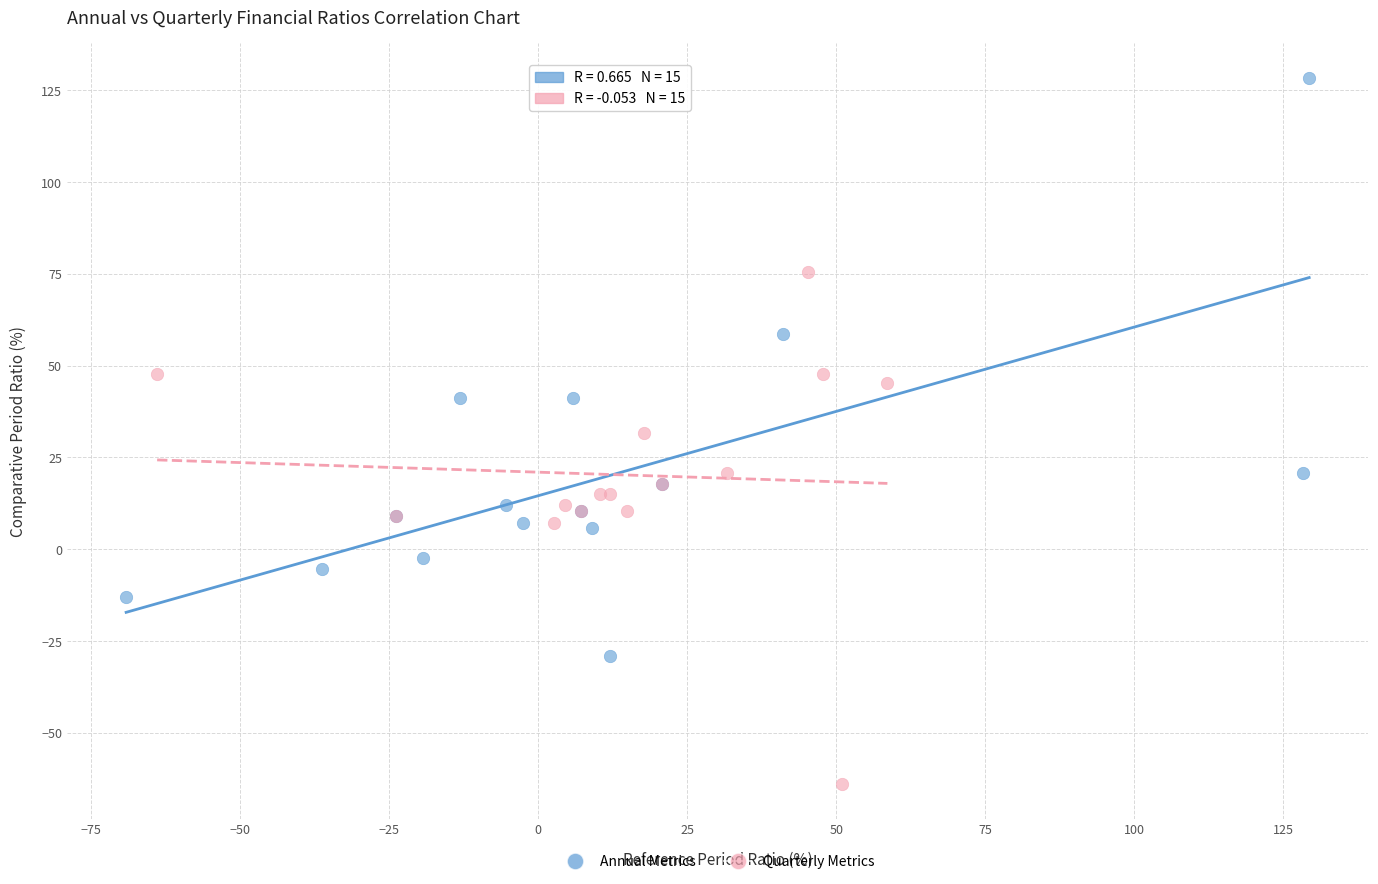

Which series reaches the minimum Y coordinate?

Quarterly Metrics